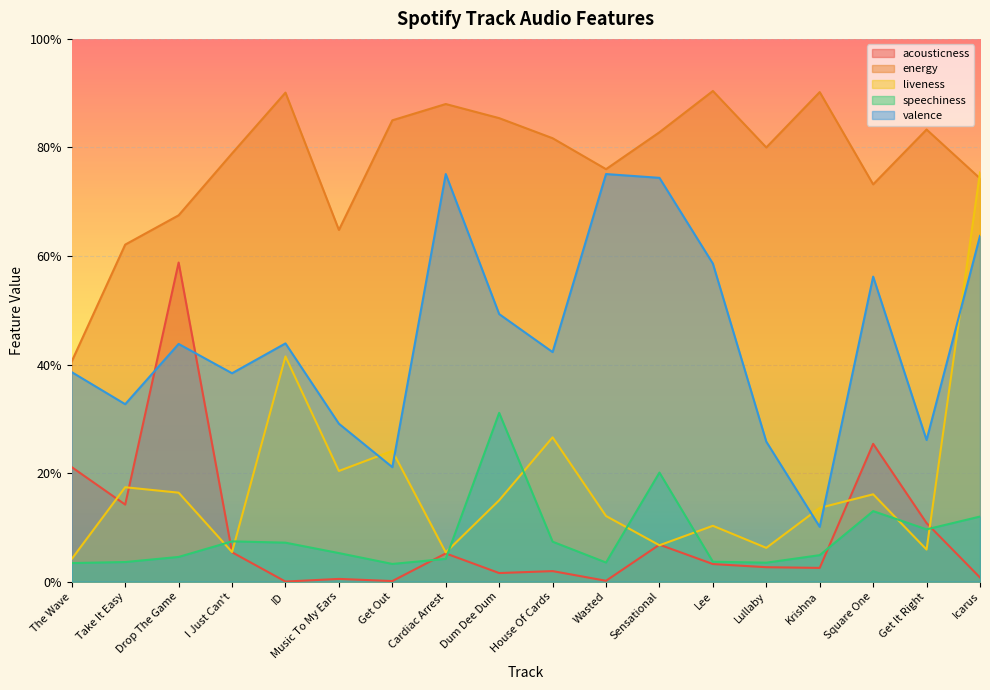

What position from the left is Get It Right?

17